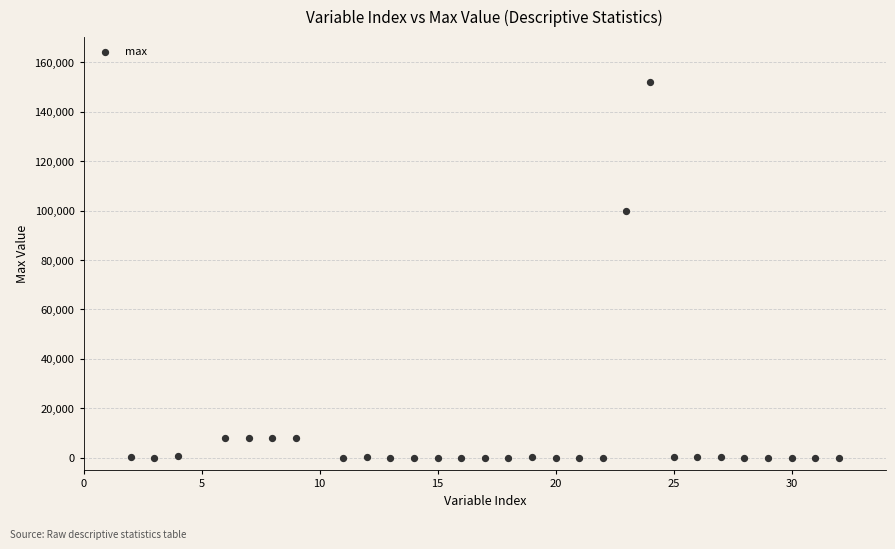

What is the range of X values (max minus min)?

30.0